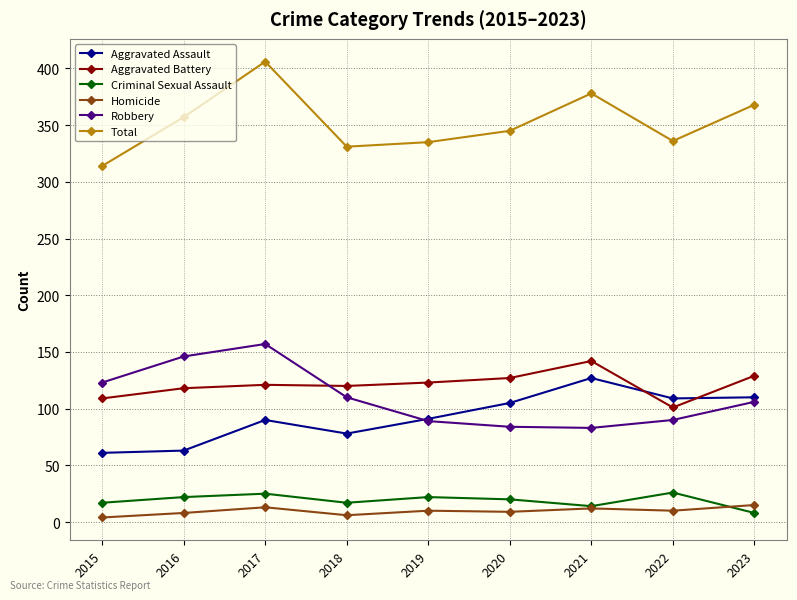

What is the sum of the Total values at 2021 and 2020?

723